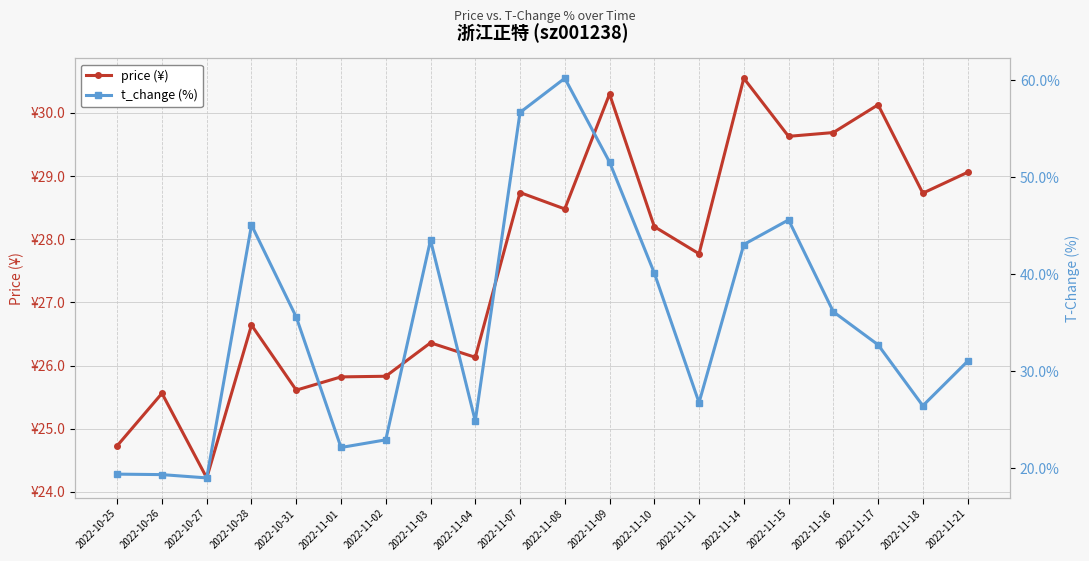

Where is price nearest to the value 27?

2022-10-28